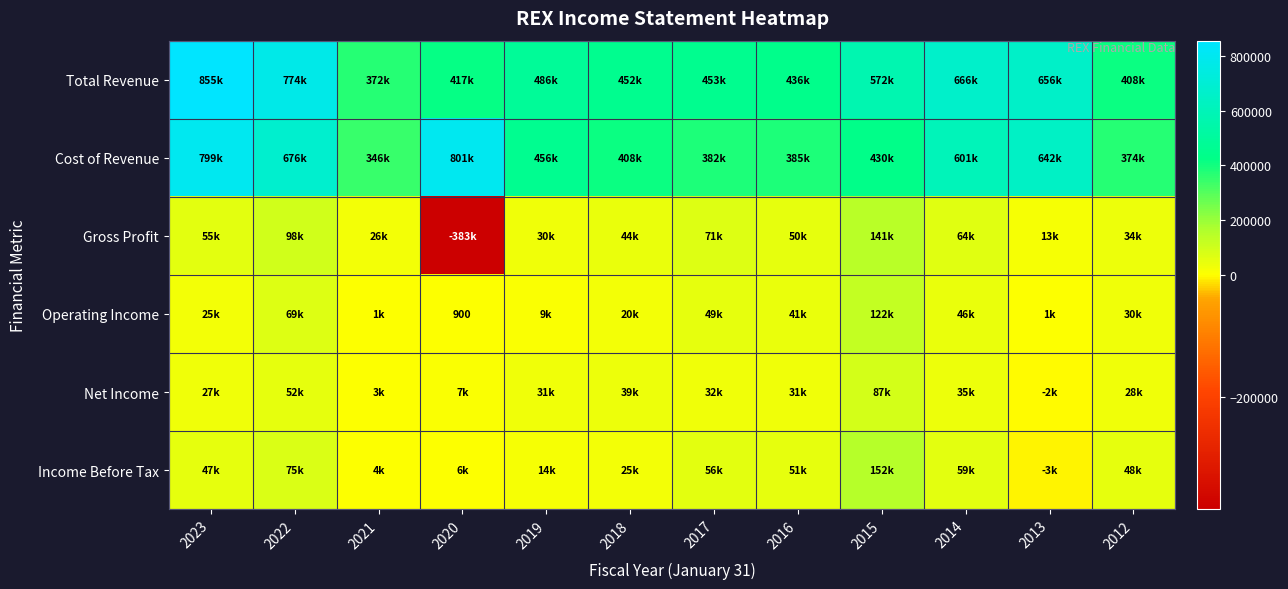

Which series has the largest range (max minus min)?

Gross Profit